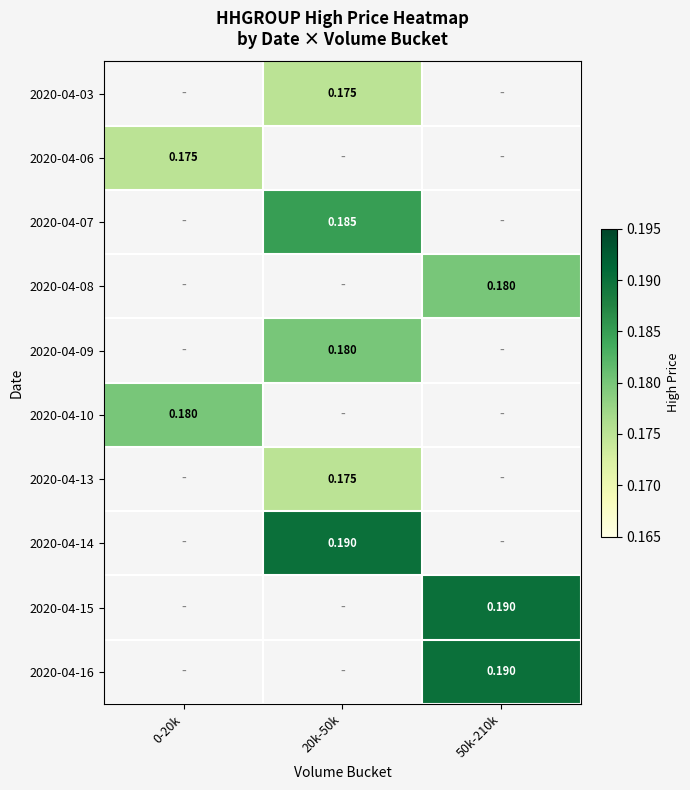

Is the value of 2020-04-15 at 50k-210k greater than the value of 2020-04-03 at 20k-50k?

Yes